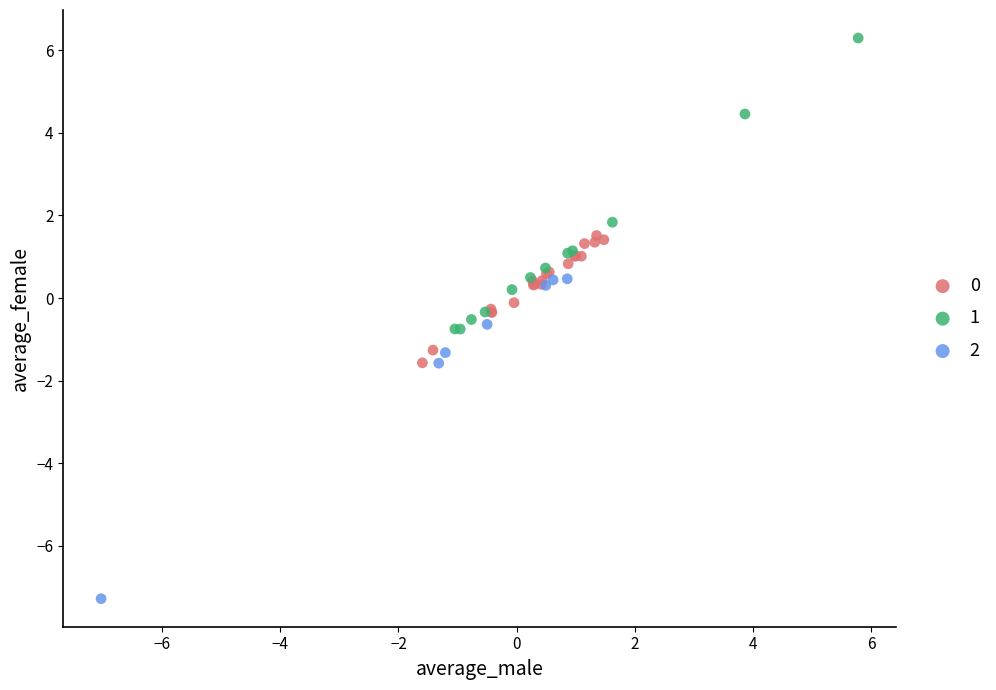

Which series reaches the maximum Y coordinate?

1